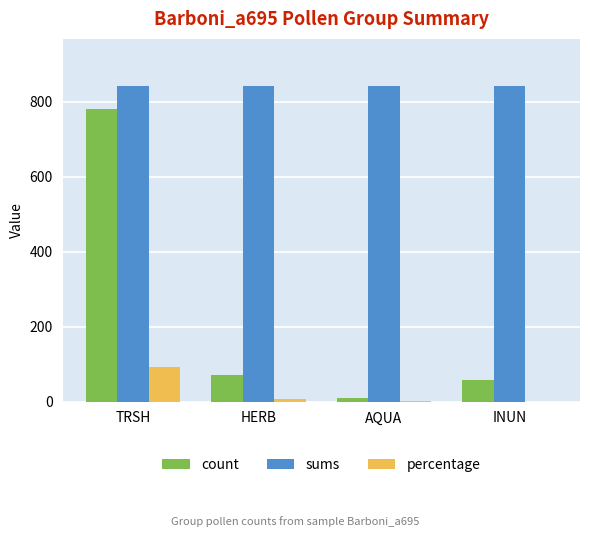

The value of count at INUN is 91.6. True or false?

False